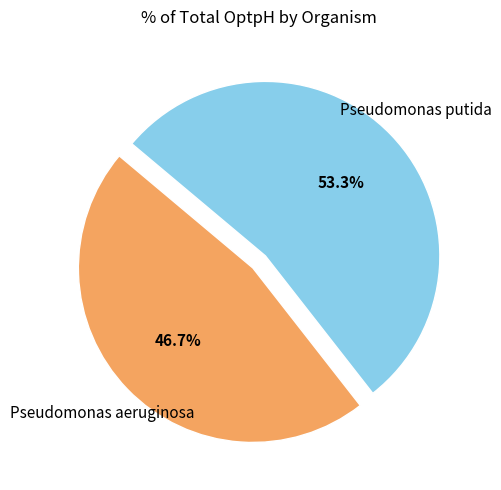

Is there any slice that represents more than half of the pie?

Yes